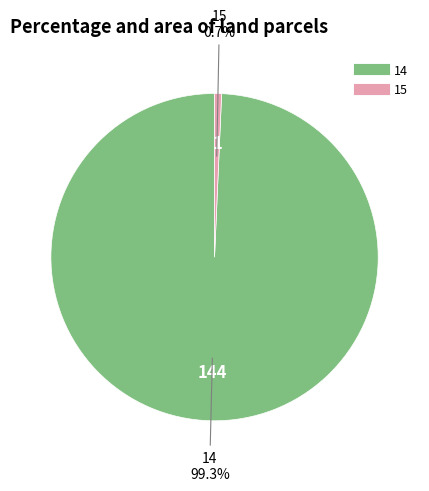

Does 14 account for over 50% of the chart?

Yes